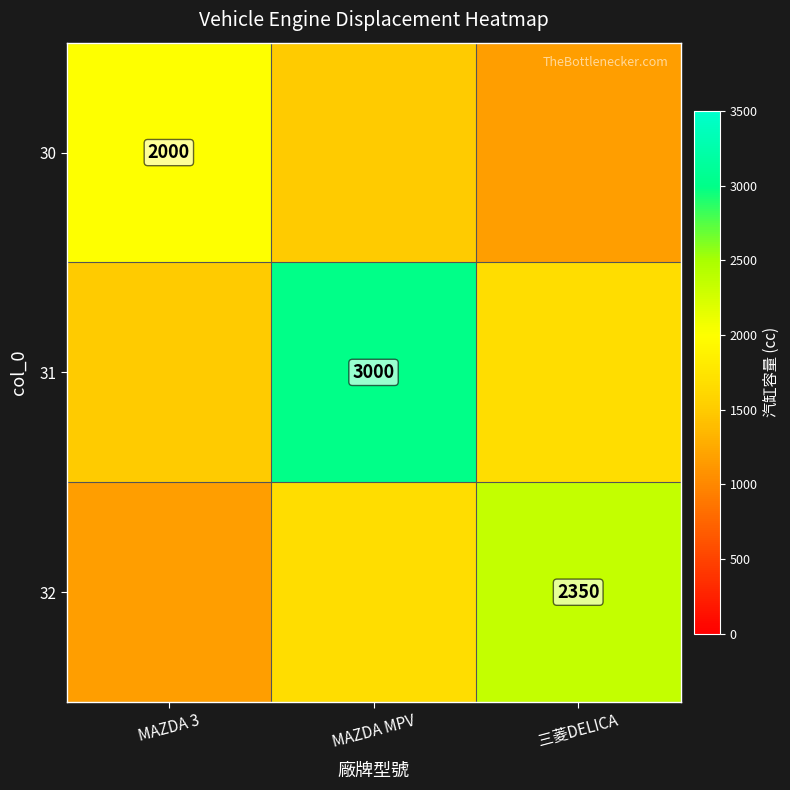

How many distinct data groups are displayed?

3